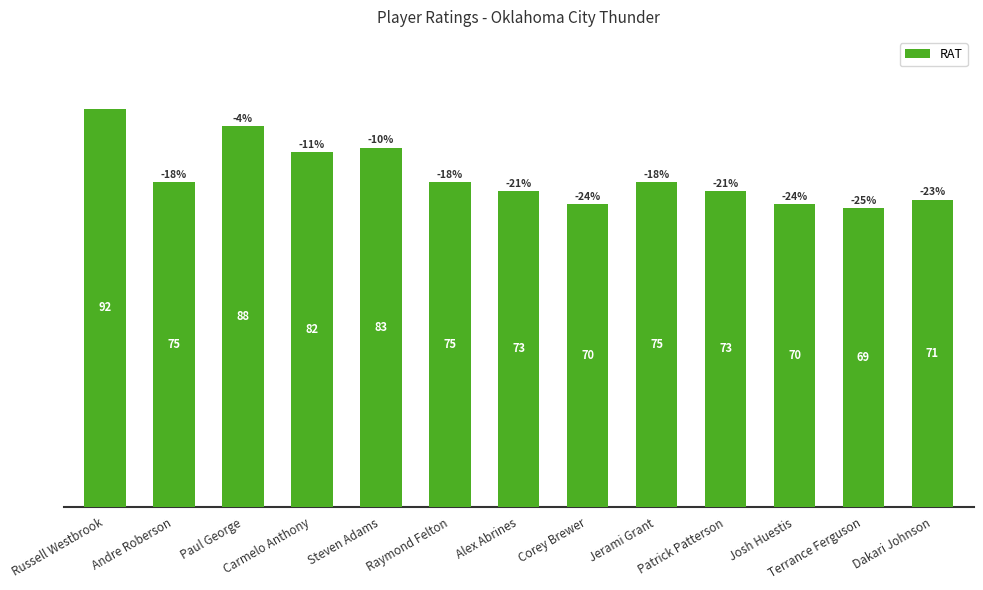

What is the average value?

77